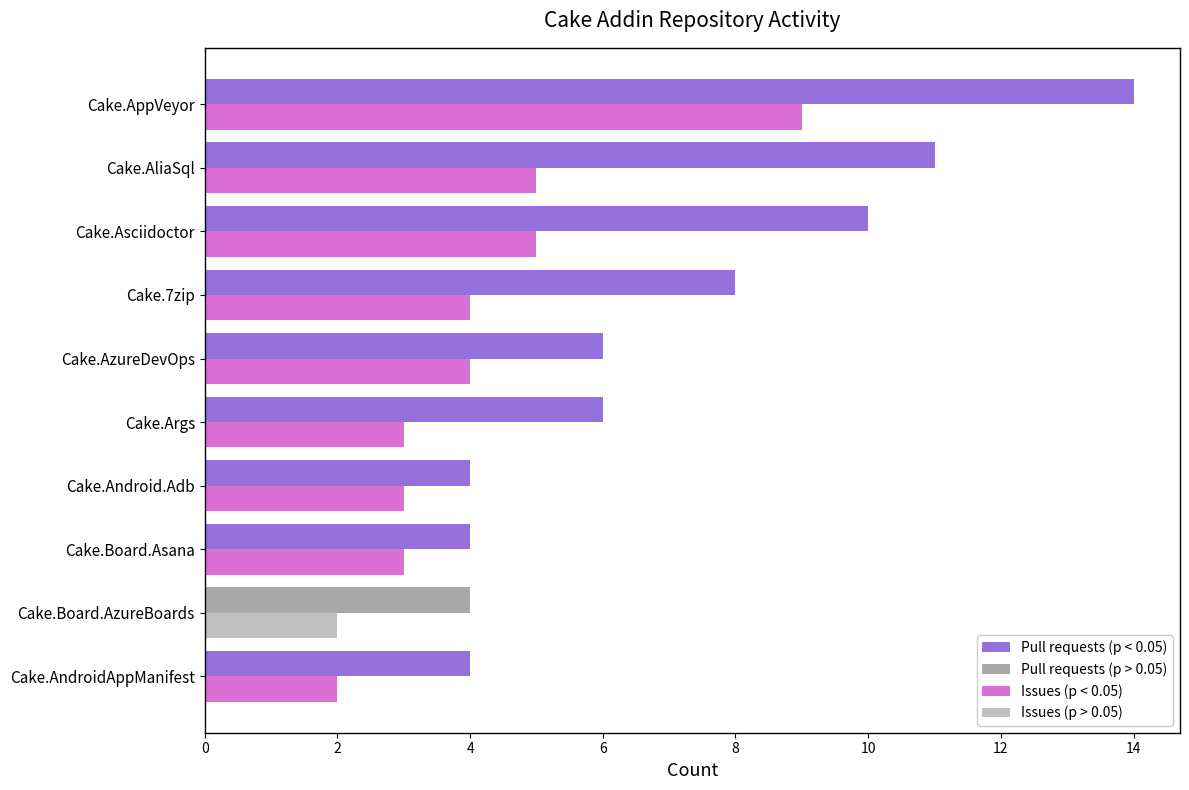

What is the spread (max minus min) of values at Cake.AliaSql?

6